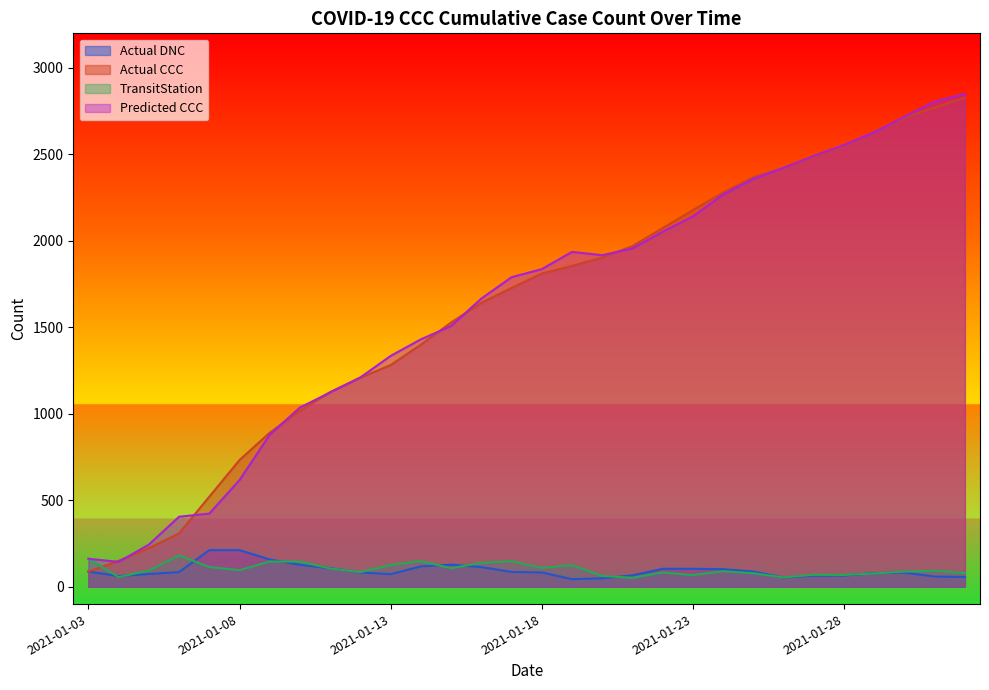

What is the spread (max minus min) of values at 2021-01-06?

320.3